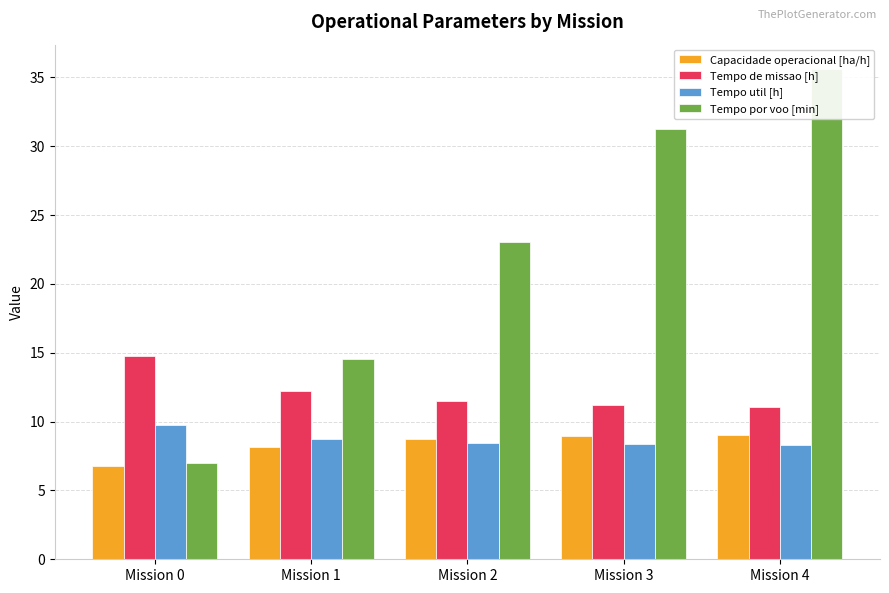

What are all the series names shown in the legend?

Capacidade operacional [ha/h], Tempo de missao [h], Tempo util [h], Tempo por voo [min]